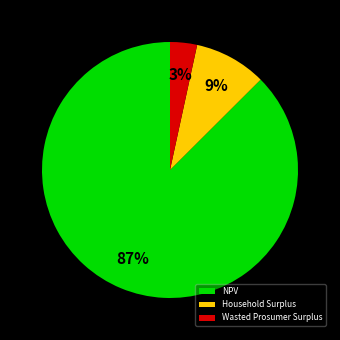

What is the smallest slice in the pie chart?

Wasted Prosumer Surplus